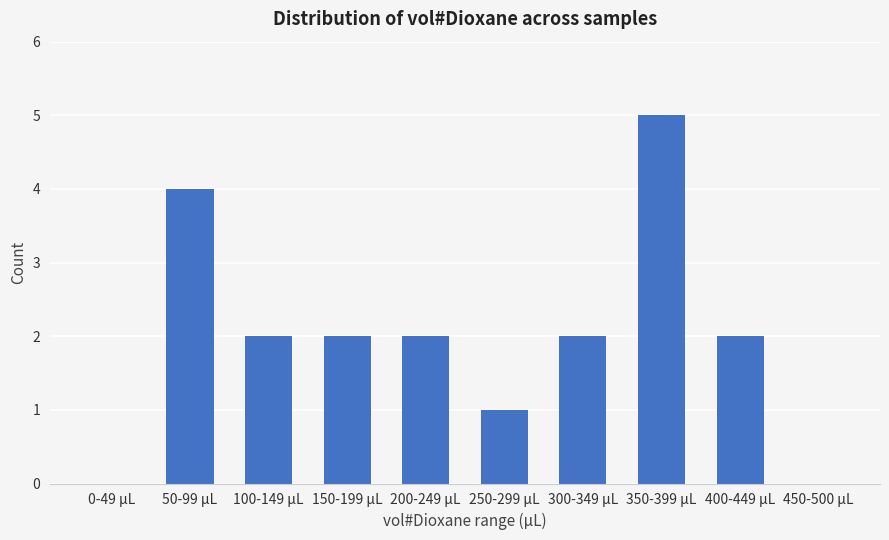

Reading right to left, what are all the values shown in this chart?

0	2	5	2	1	2	2	2	4	0